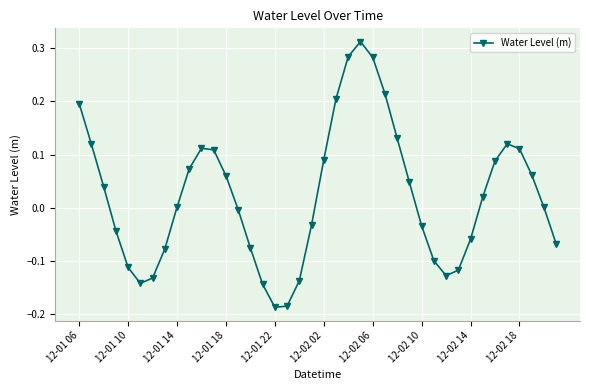

What is the sum of all values?

0.9